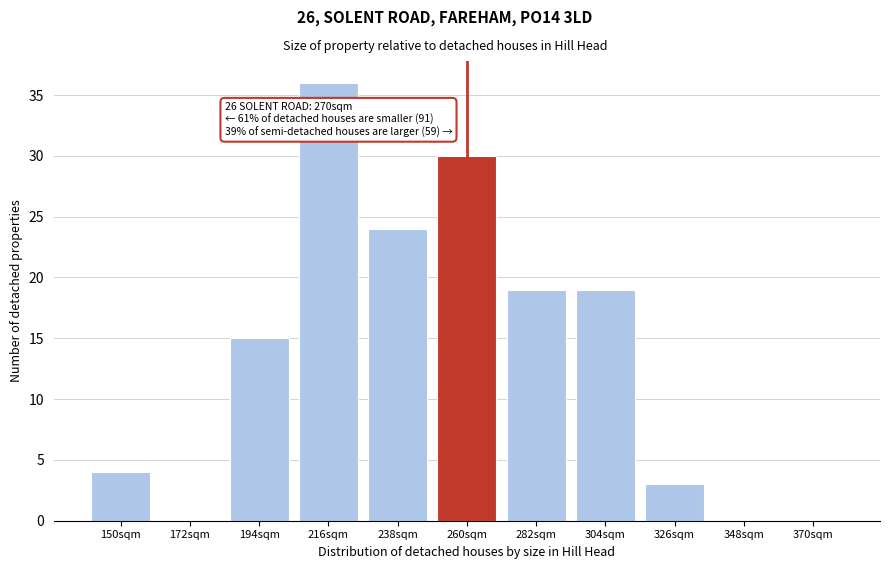

Reading right to left, list all the values displayed in this chart.

370sqm=0	348sqm=0	326sqm=3	304sqm=19	282sqm=19	260sqm=30	238sqm=24	216sqm=36	194sqm=15	172sqm=0	150sqm=4